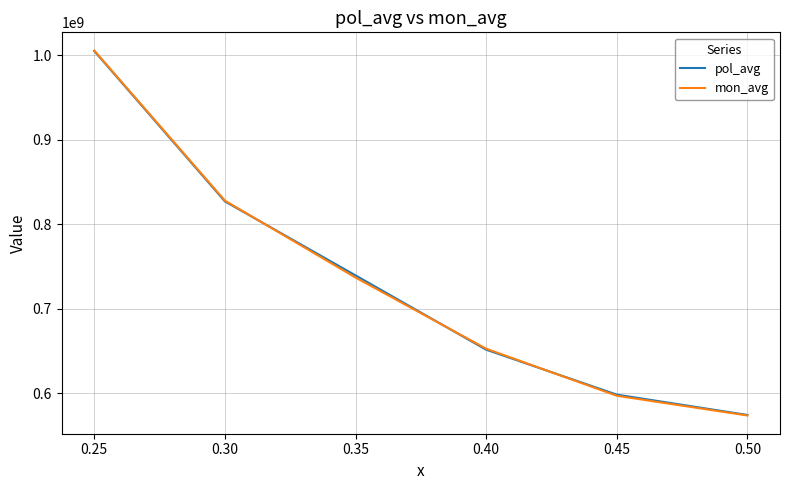

At which label does pol_avg reach its peak?

0.25